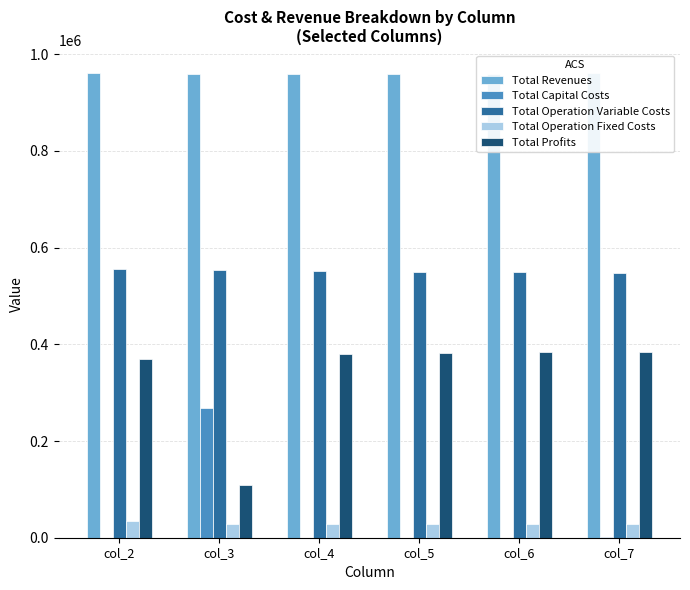

Reading right to left, transcribe all the data shown in this chart.

Total Revenues: 960480.8	959778.3	959778.3	959778.3	959778.3	960480.8
Total Capital Costs: 800.0	0.0	0.0	0.0	268000.0	0.0
Total Operation Variable Costs: 547153.7	548576.8	550398.5	552217.7	554034.3	556258.0
Total Operation Fixed Costs: 28247.2	28163.1	28163.1	28163.1	28163.1	33627.6
Total Profits: 384279.8	383038.3	381216.6	379397.5	109580.8	370595.2